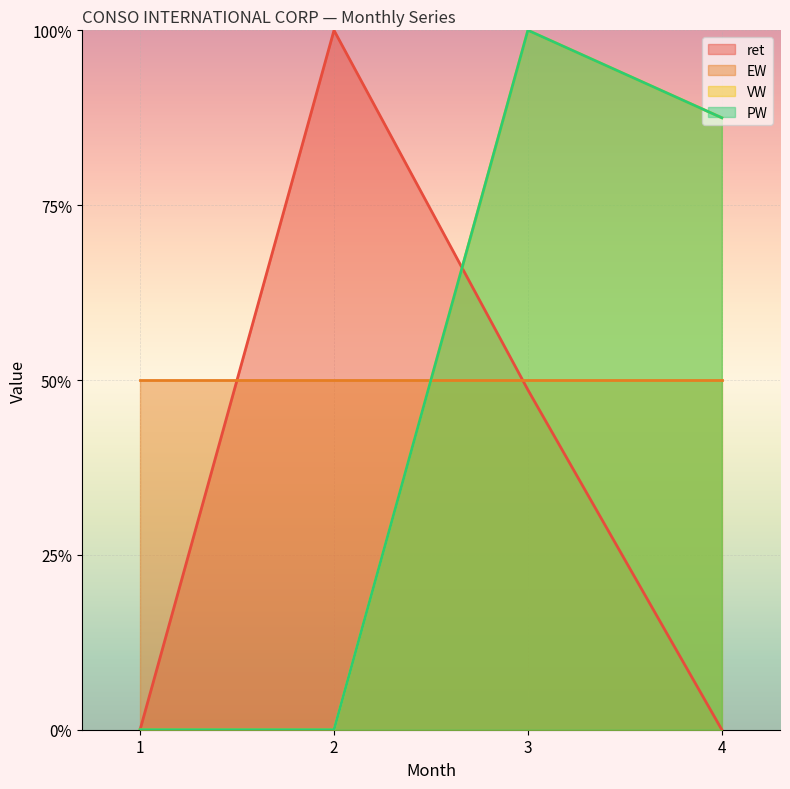

What is the spread (max minus min) of values at 4?

0.9